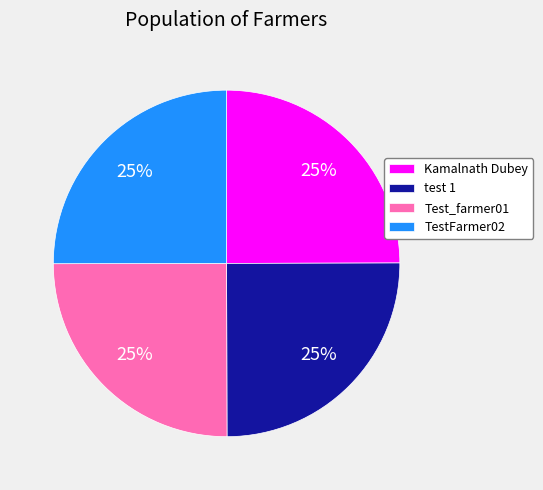

Is there a majority slice in this chart?

No